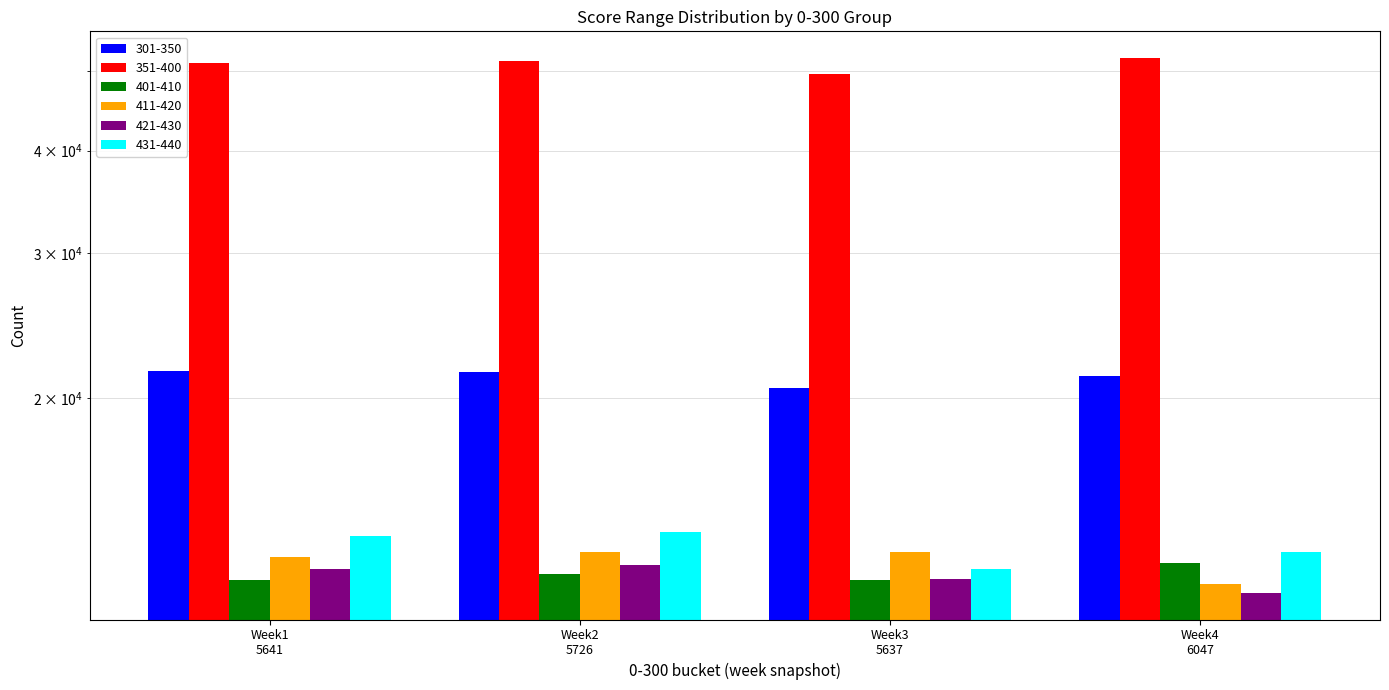

Reading left to right, extract all data points from this chart.

301-350: 21576	21518	20573	21303
351-400: 51079	51315	49555	51802
401-410: 12055	12229	12046	12617
411-420: 12833	13028	13014	11919
421-430: 12432	12551	12072	11619
431-440: 13621	13763	12429	13018